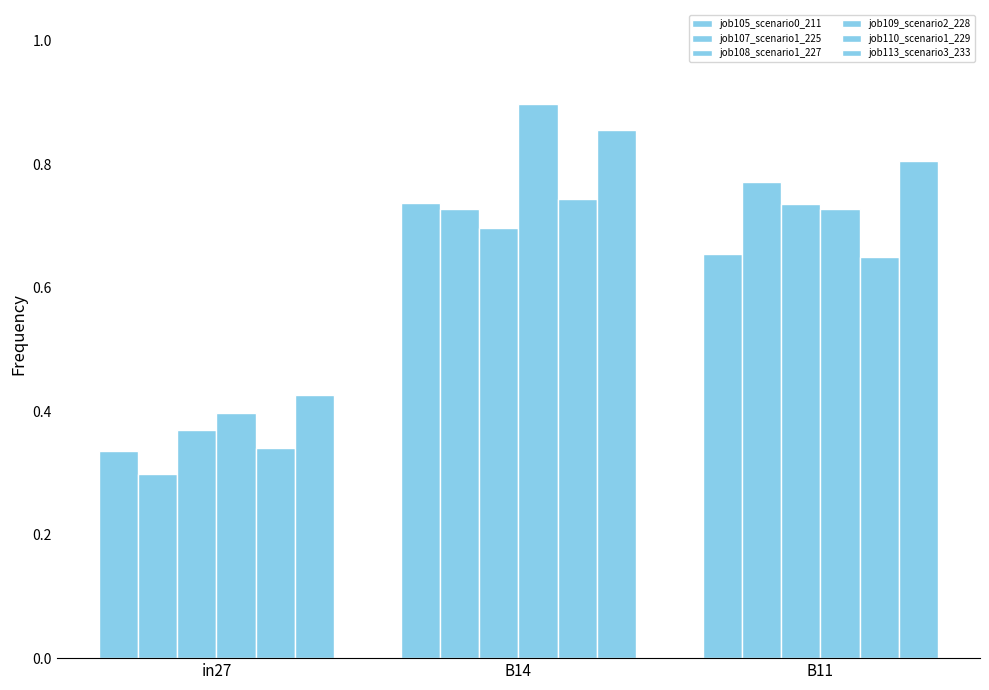

Does the chart contain any negative values?

No